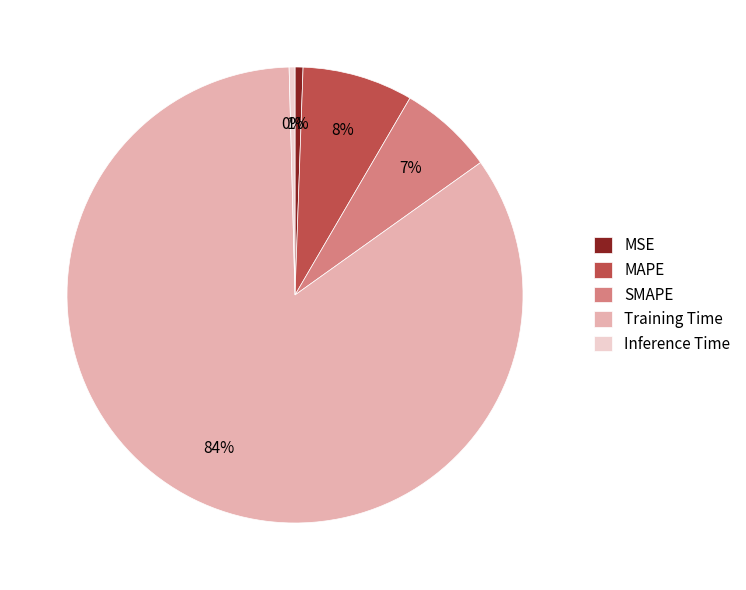

To the nearest percent, what is the average slice percentage?

20%